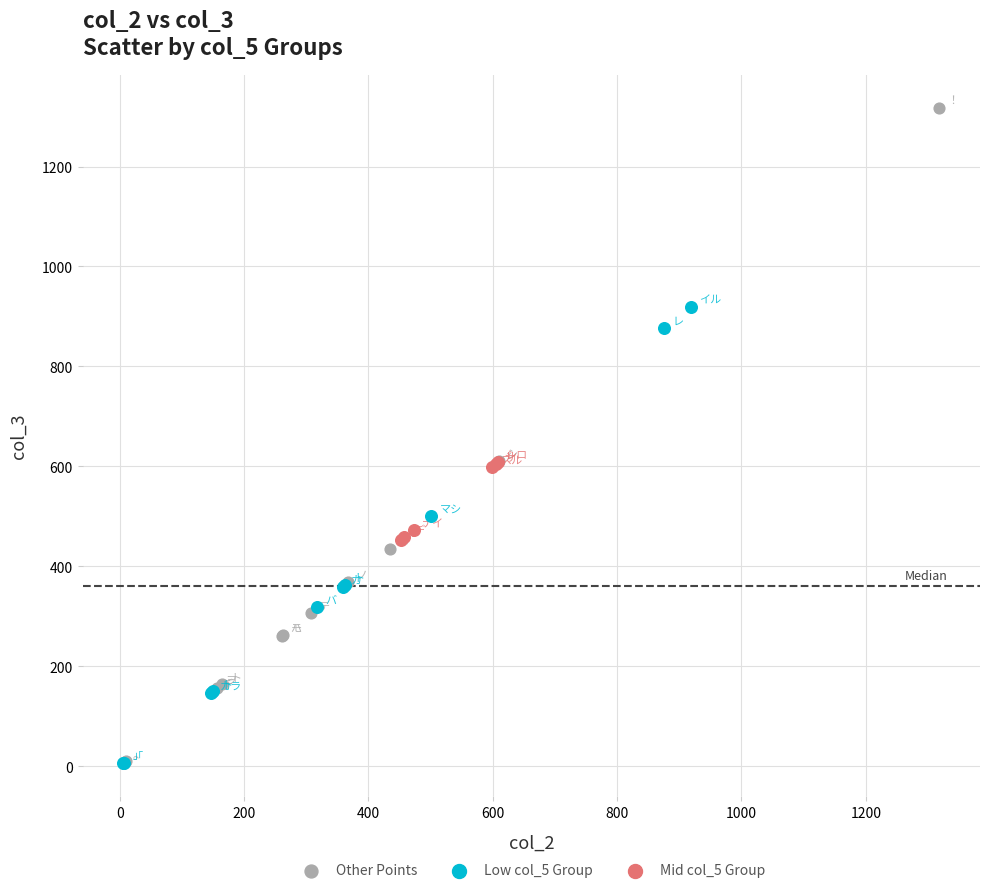

Which series has the largest Y range (max minus min)?

Other Points